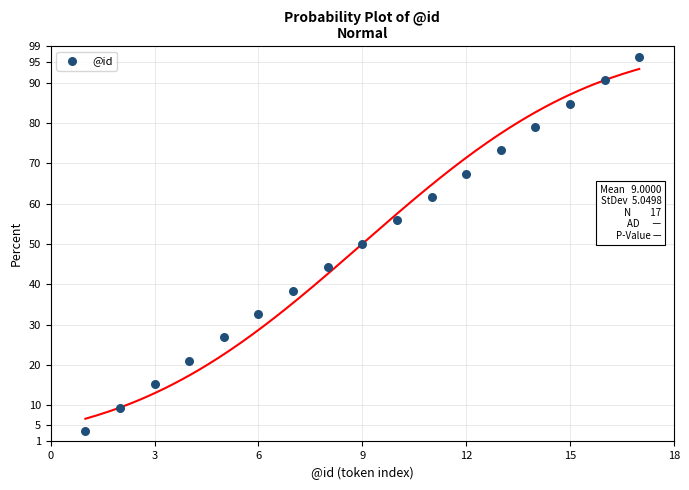

What is the range of Y values (max minus min)?

92.8